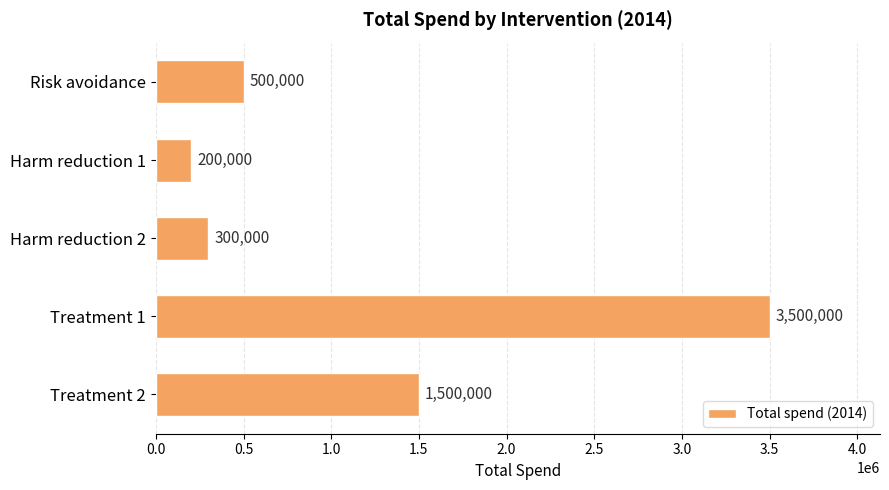

What is the value of the 4th bar from the top?

3500000